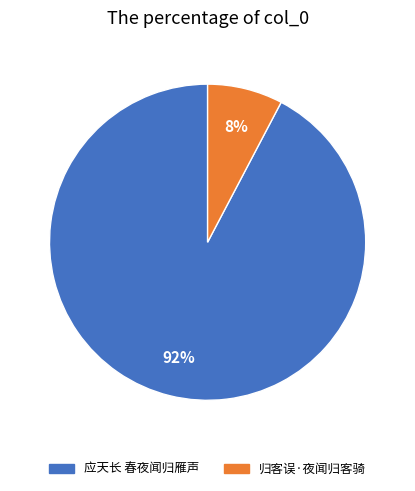

Is the sum of 应天长 春夜闻归雁声 and 归客误·夜闻归客骑 greater than half?

Yes